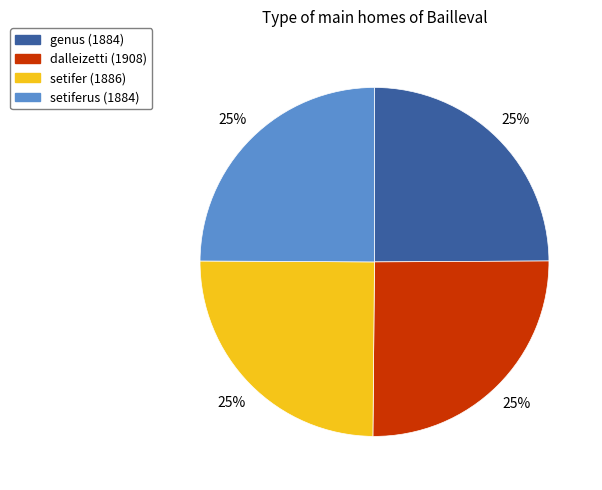

To the nearest percent, what is the average slice percentage?

25%